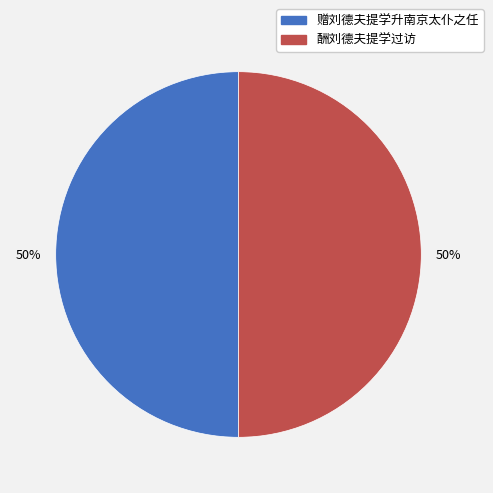

To the nearest percent, what is the average slice percentage?

50%